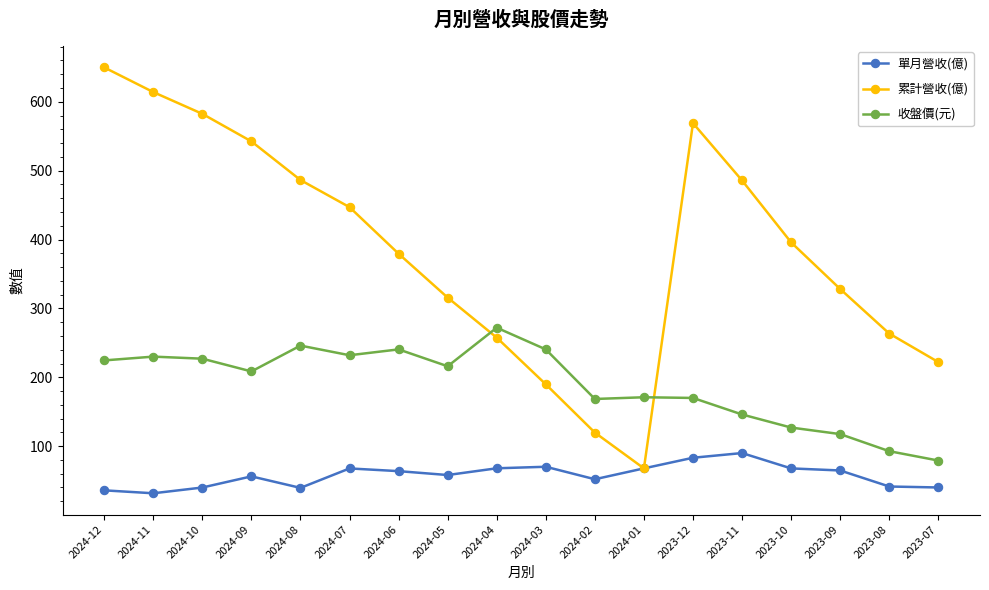

What is the maximum value for 單月營收(億)?

90.0